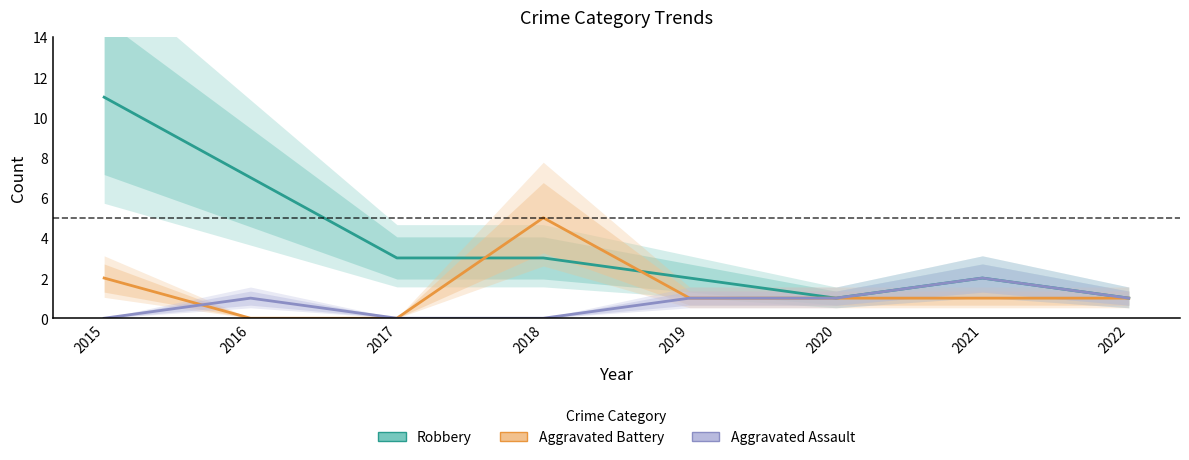

What is the value of the Robbery point at the 7th from the left?

2